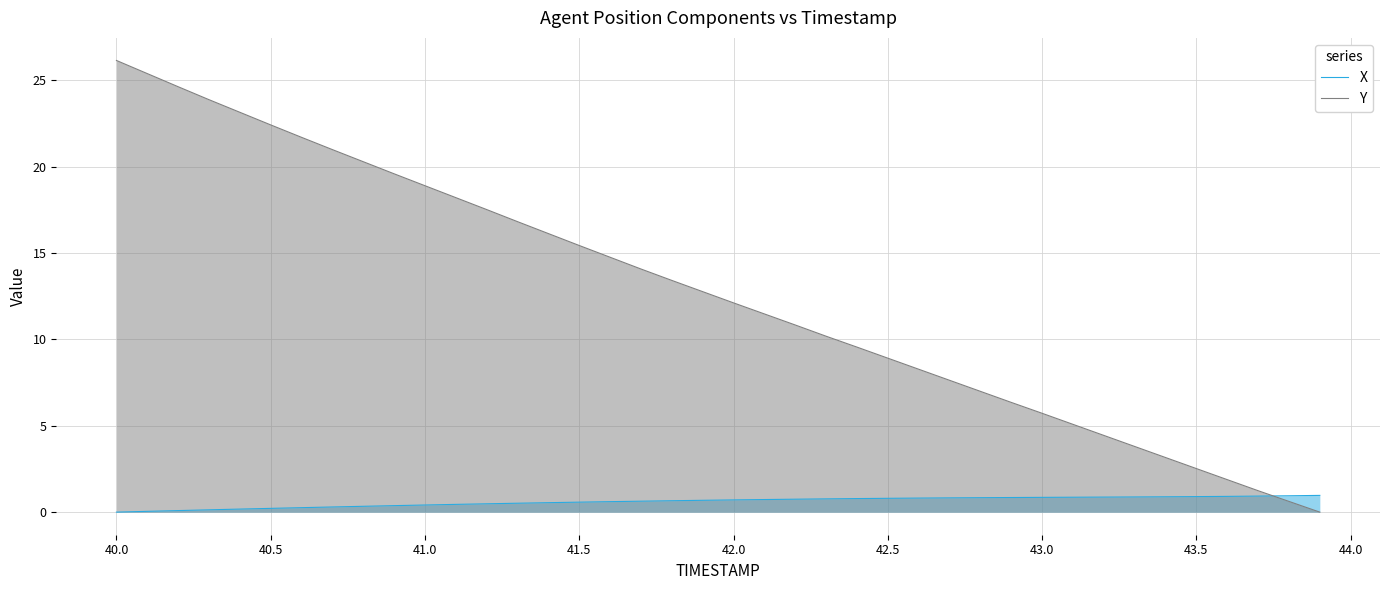

How many intersections are there between Y and X?

1